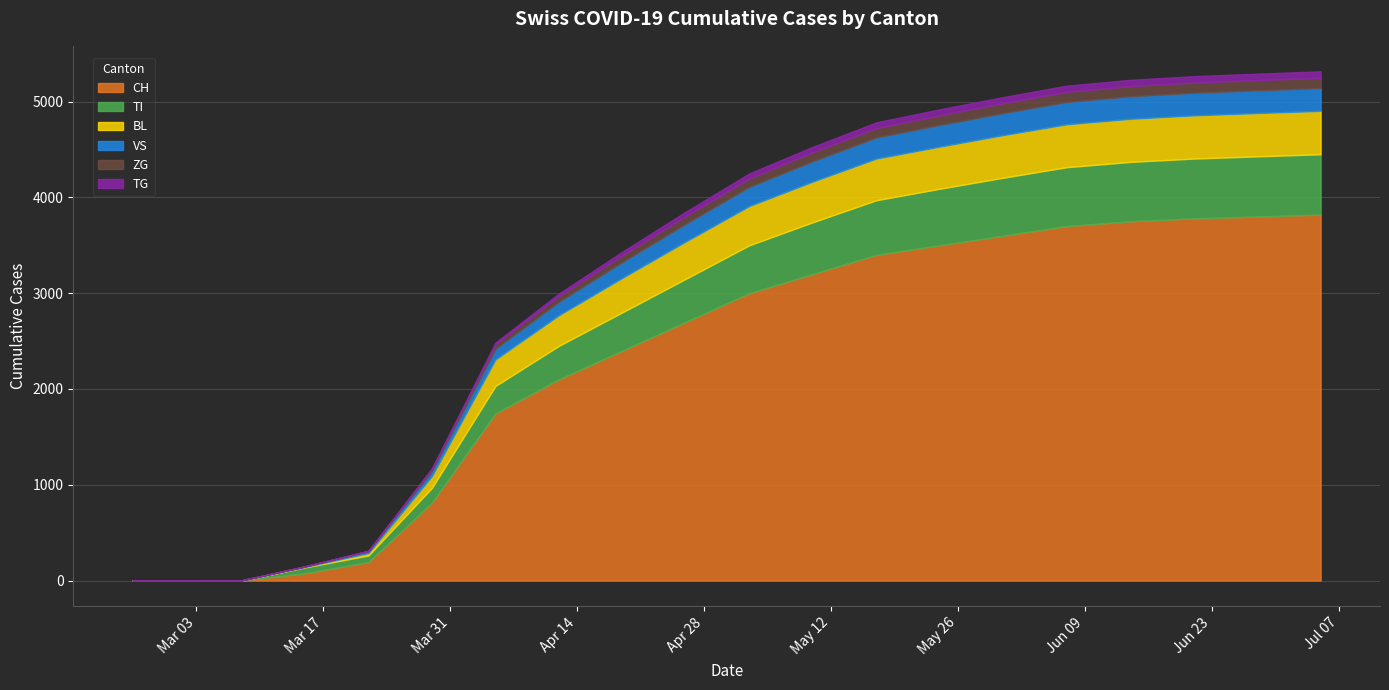

Which series changed the most between 14 and 17?

CH